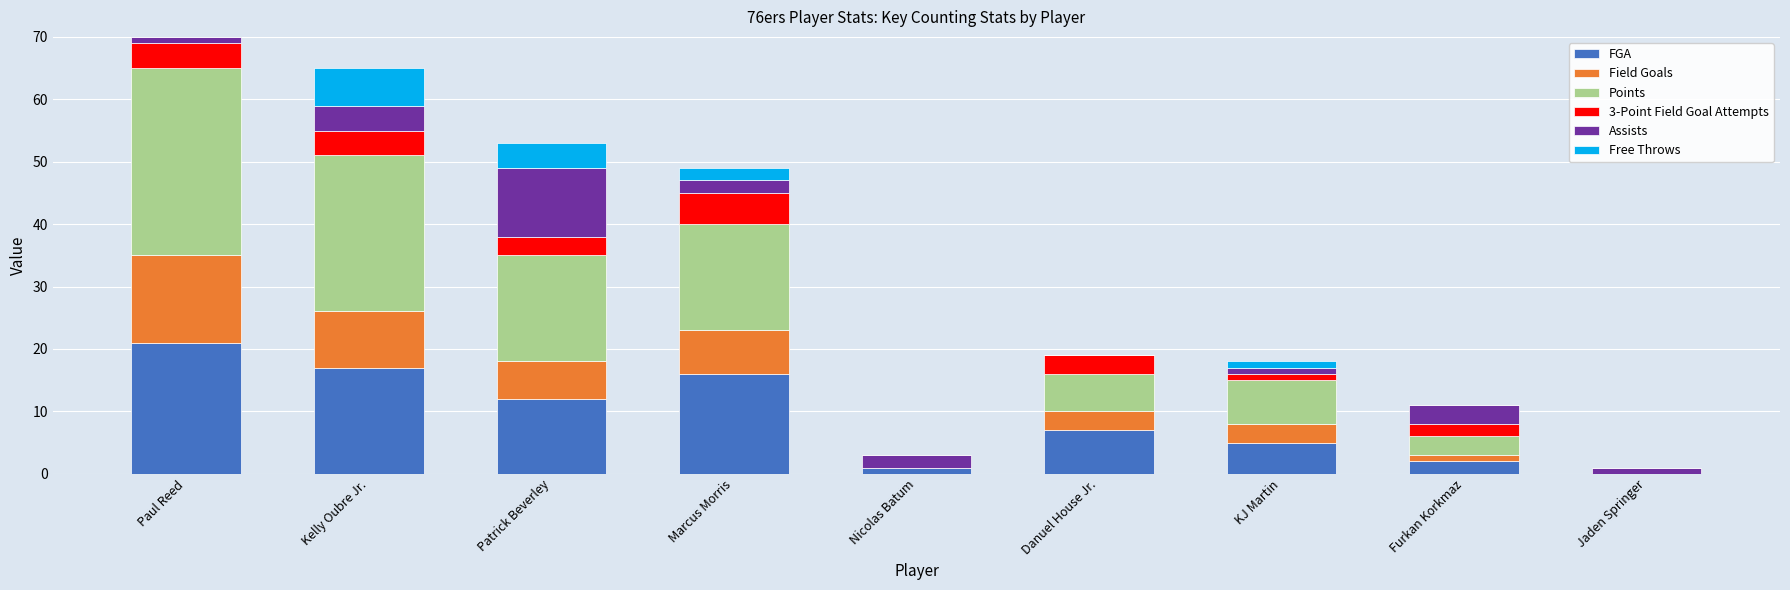

The FGA series shows 0 at Jaden Springer. True or false?

True